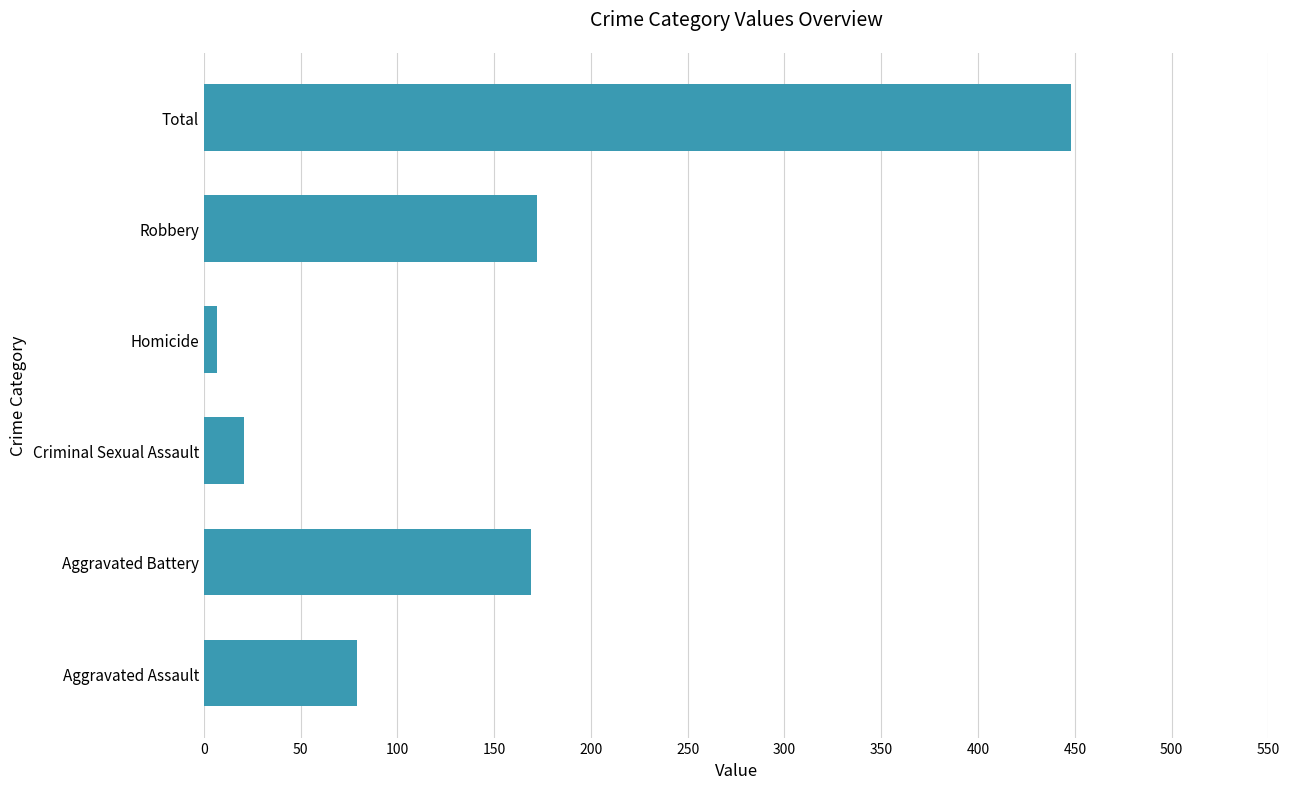

What is the difference between the values at Total and Aggravated Assault?

369